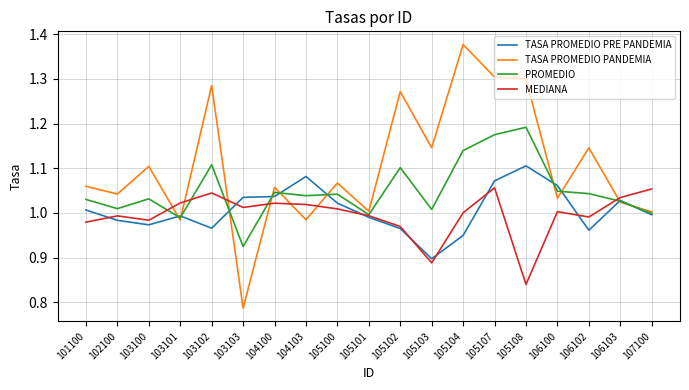

At how many categories does at least one series exceed 0?

19